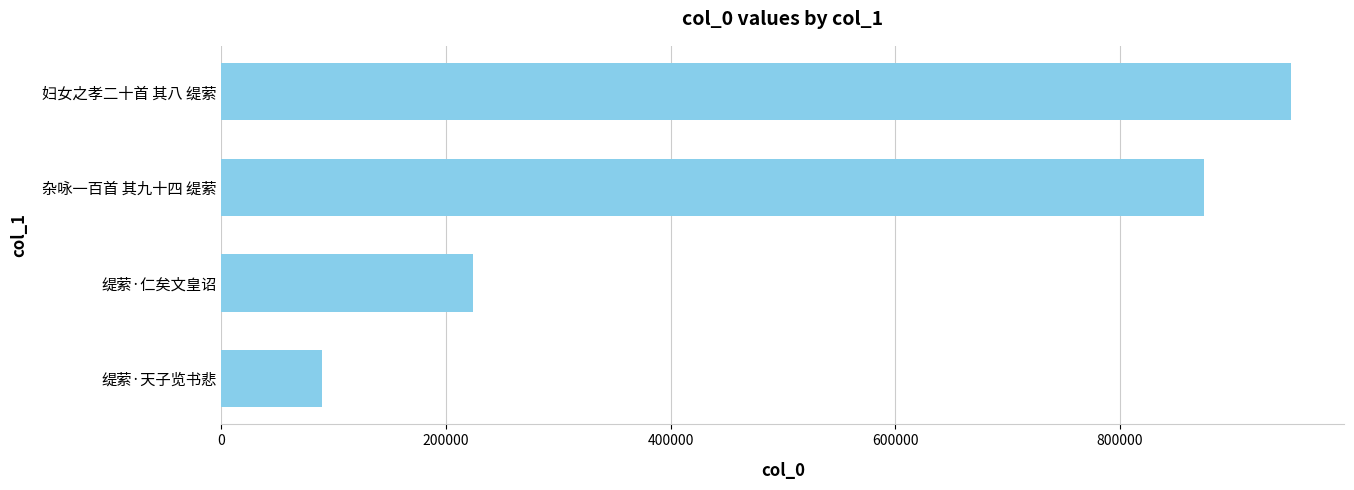

Where is the data nearest to the value 521084?

缇萦·仁矣文皇诏